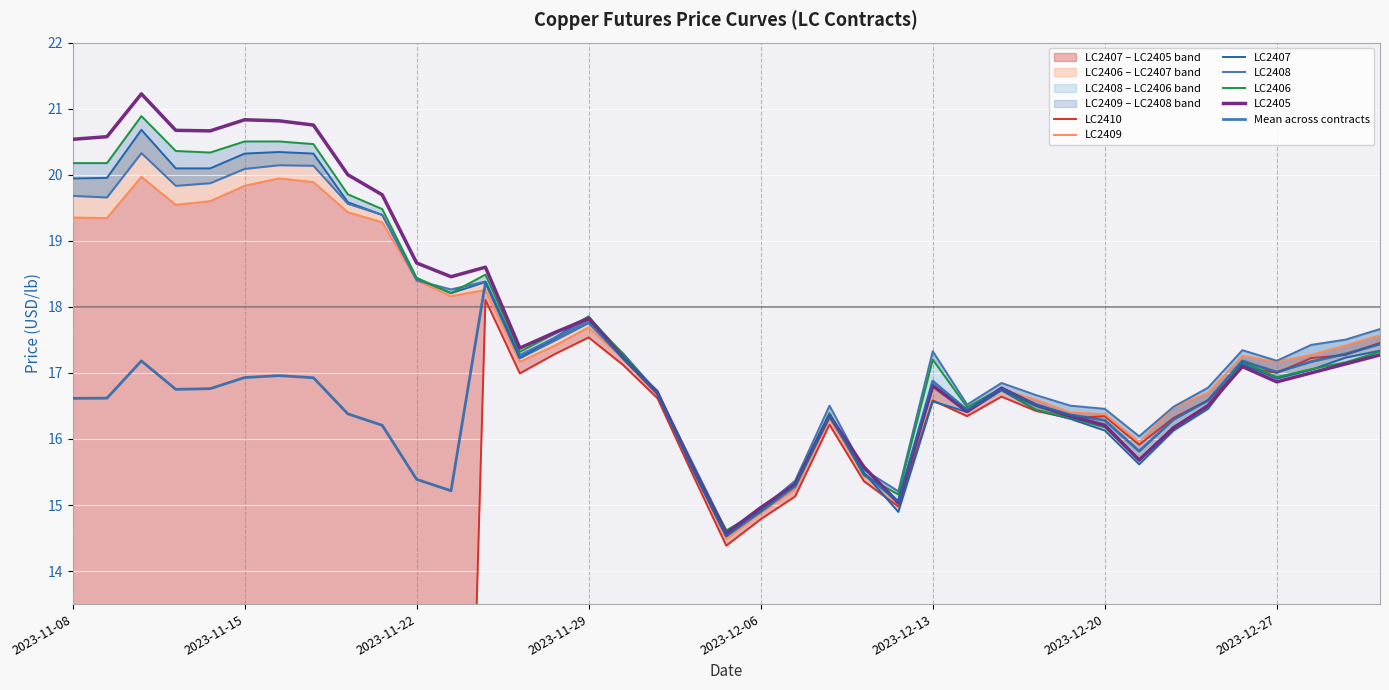

What position from the left is 2023-12-04?

19